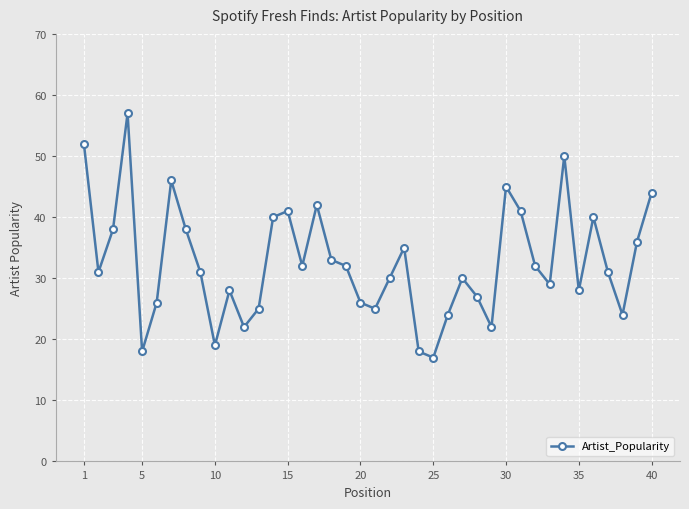

What is the difference between the maximum and second lowest values?

39